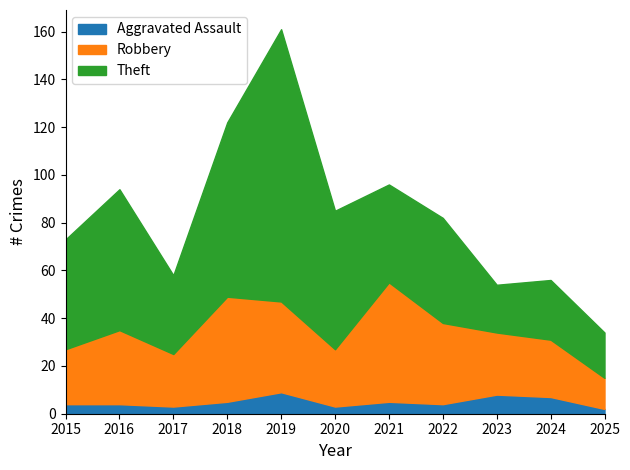

Is the value of Aggravated Assault at 2016 greater than the value of Theft at 2019?

No